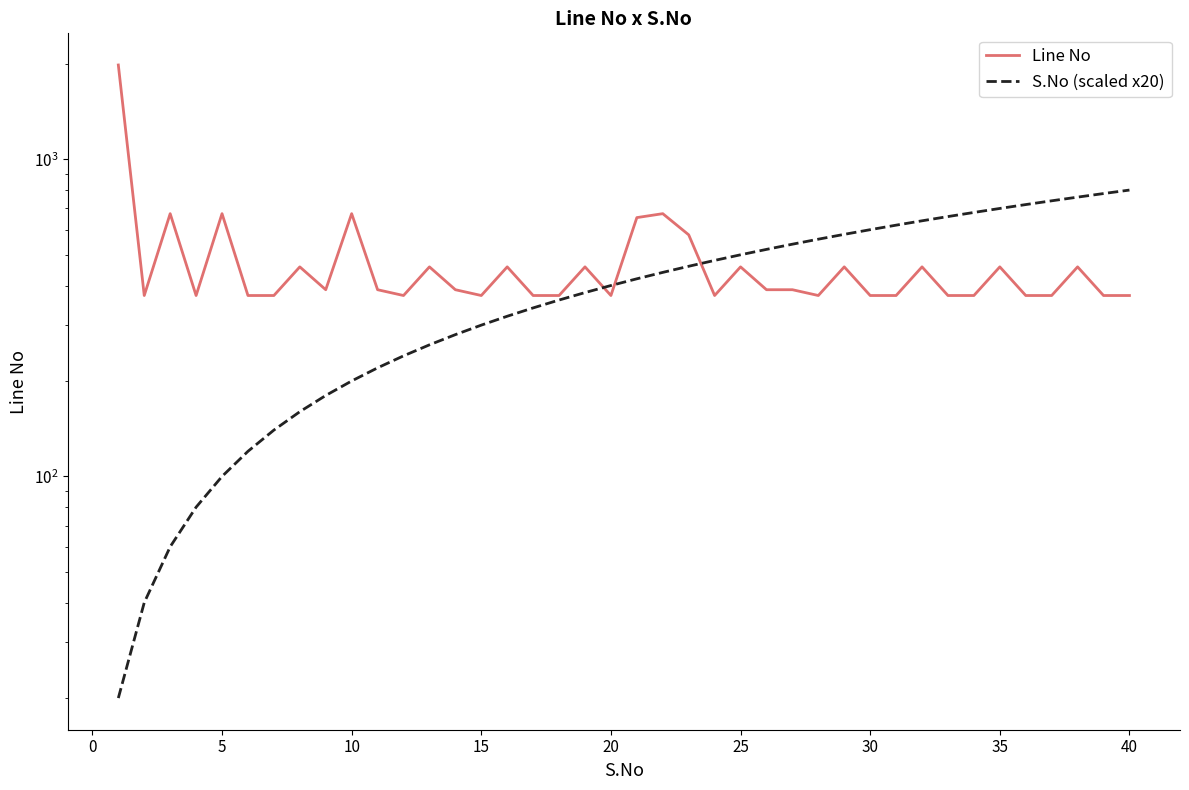

Reading left to right, list all the values displayed in this chart.

Line No: 1984	372	674	372	674	372	372	458	388	674	388	372	458	388	372	458	372	372	458	372	655	674	578	372	458	388	388	372	458	372	372	458	372	372	458	372	372	458	372	372
S.No (scaled x20): 20	40	60	80	100	120	140	160	180	200	220	240	260	280	300	320	340	360	380	400	420	440	460	480	500	520	540	560	580	600	620	640	660	680	700	720	740	760	780	800